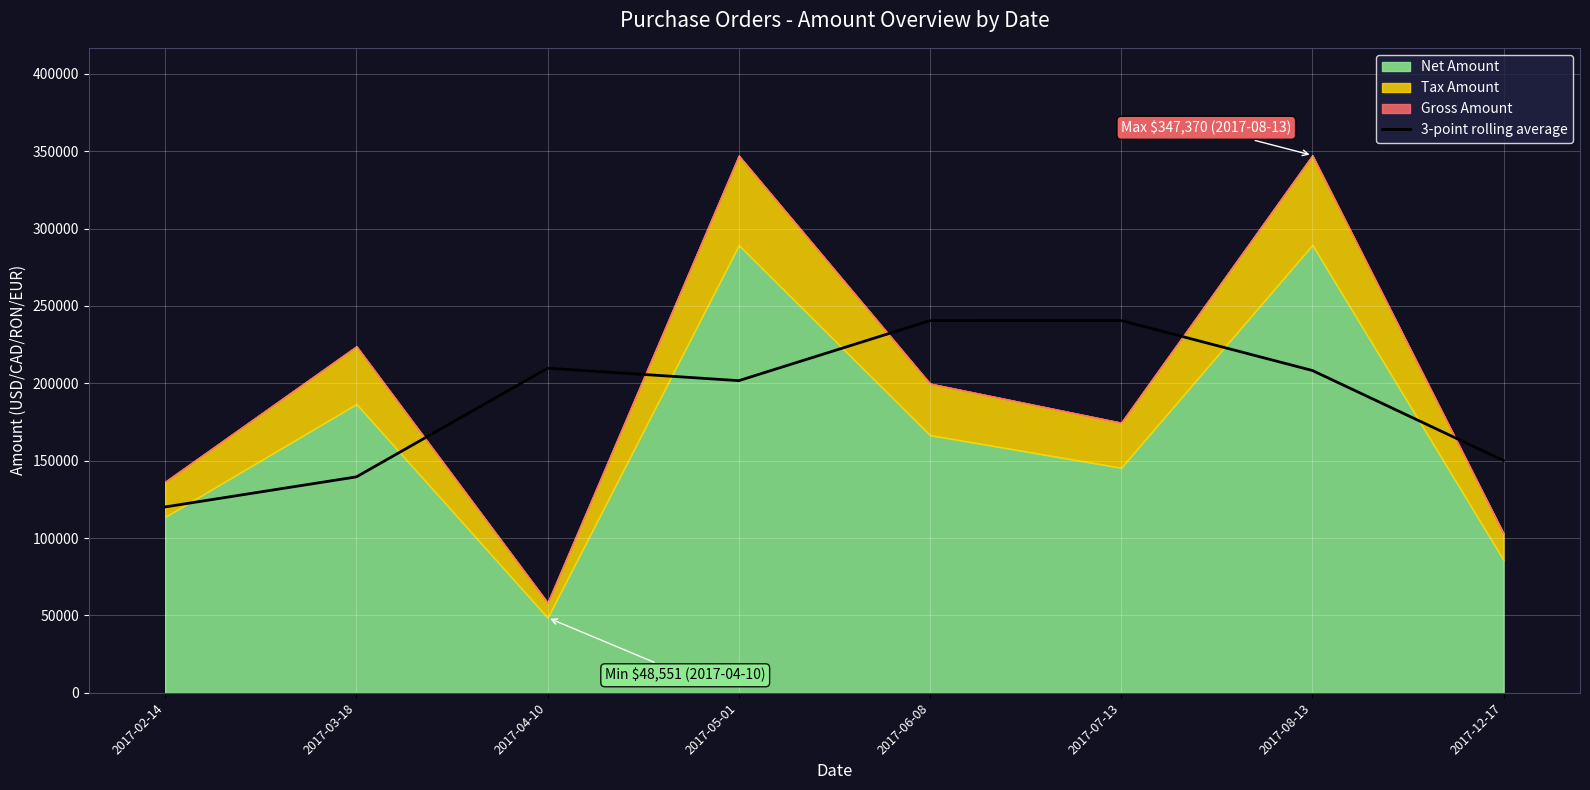

Where is the first local maximum?

2017-04-10